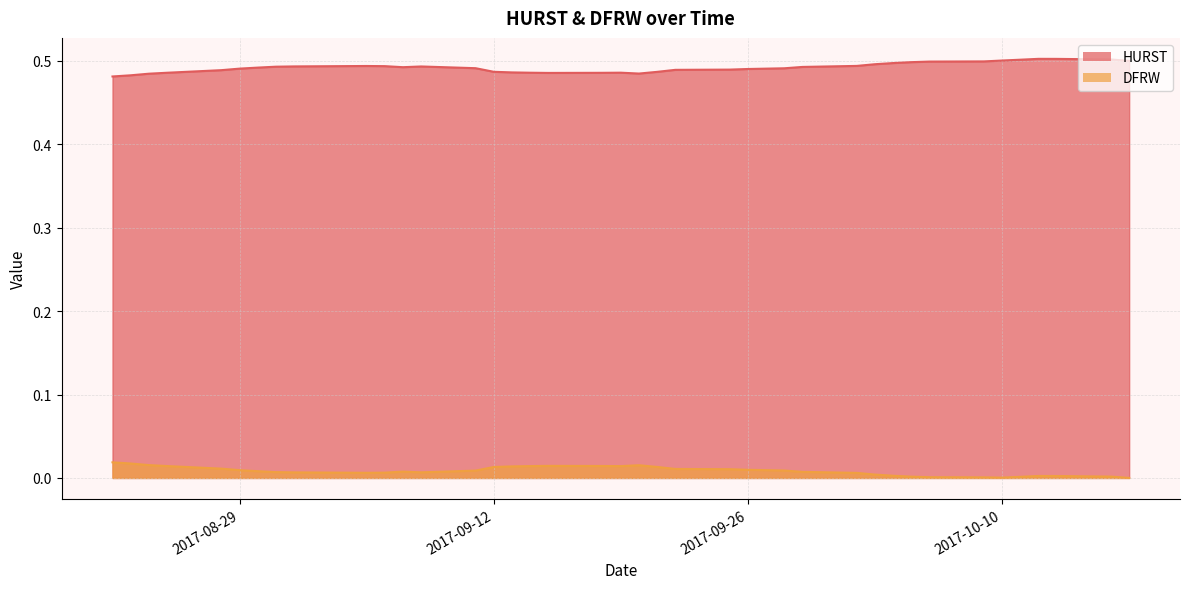

Which series has the largest total across all categories?

HURST